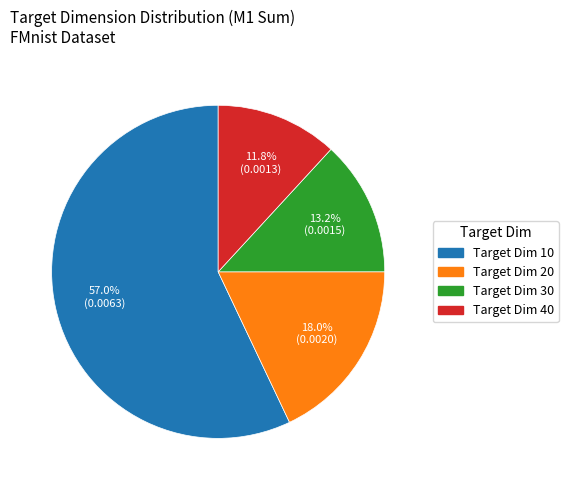

Is there a majority slice in this chart?

Yes